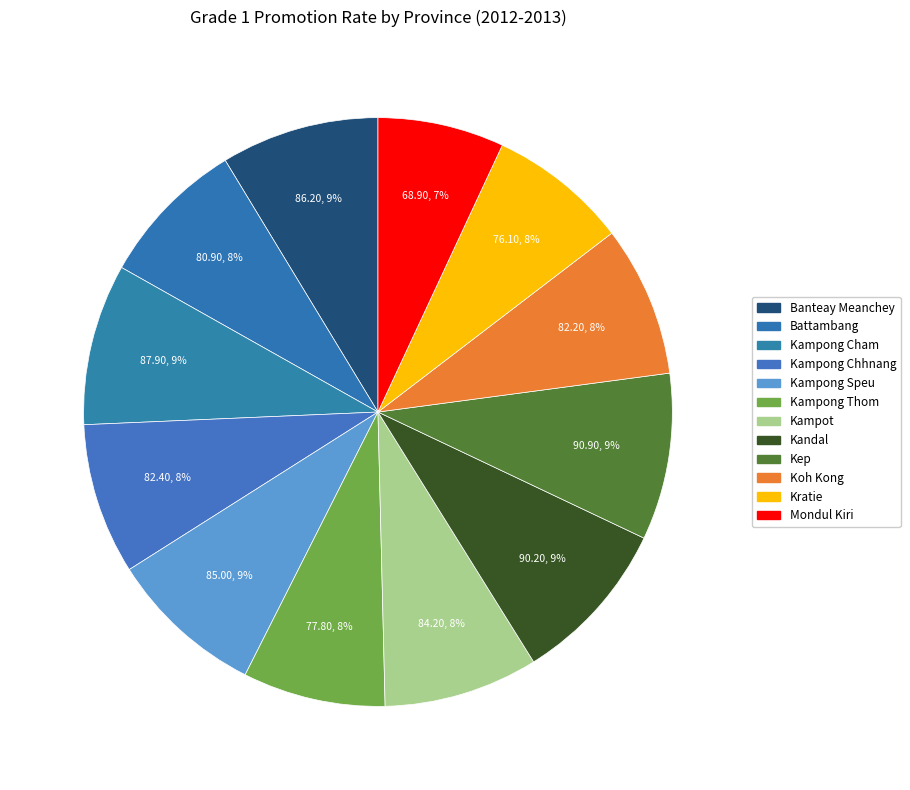

Is there any slice that represents more than half of the pie?

No